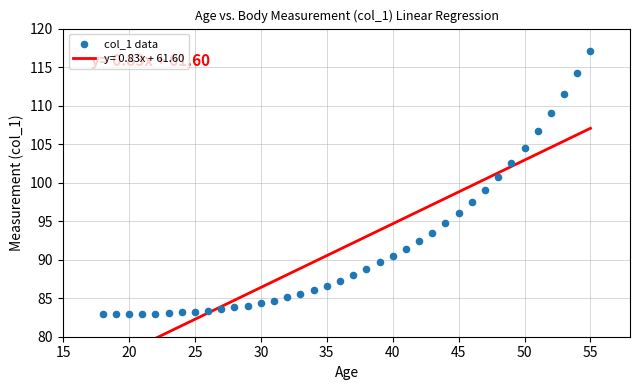

What is the range of X values (max minus min)?

37.0